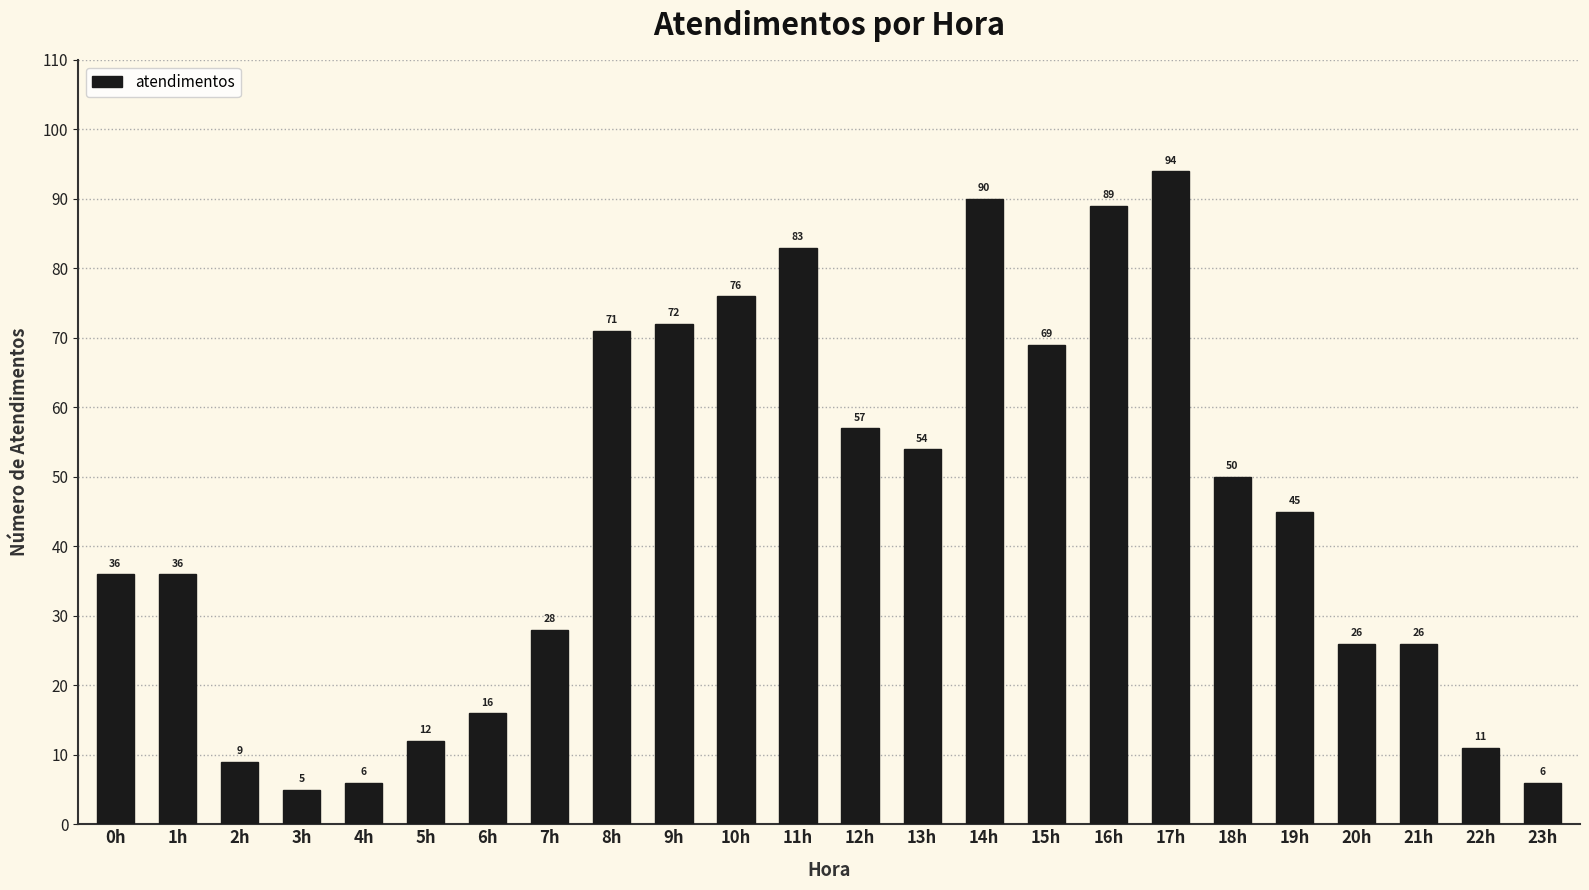

Which has a higher value, 15h or 23h?

15h